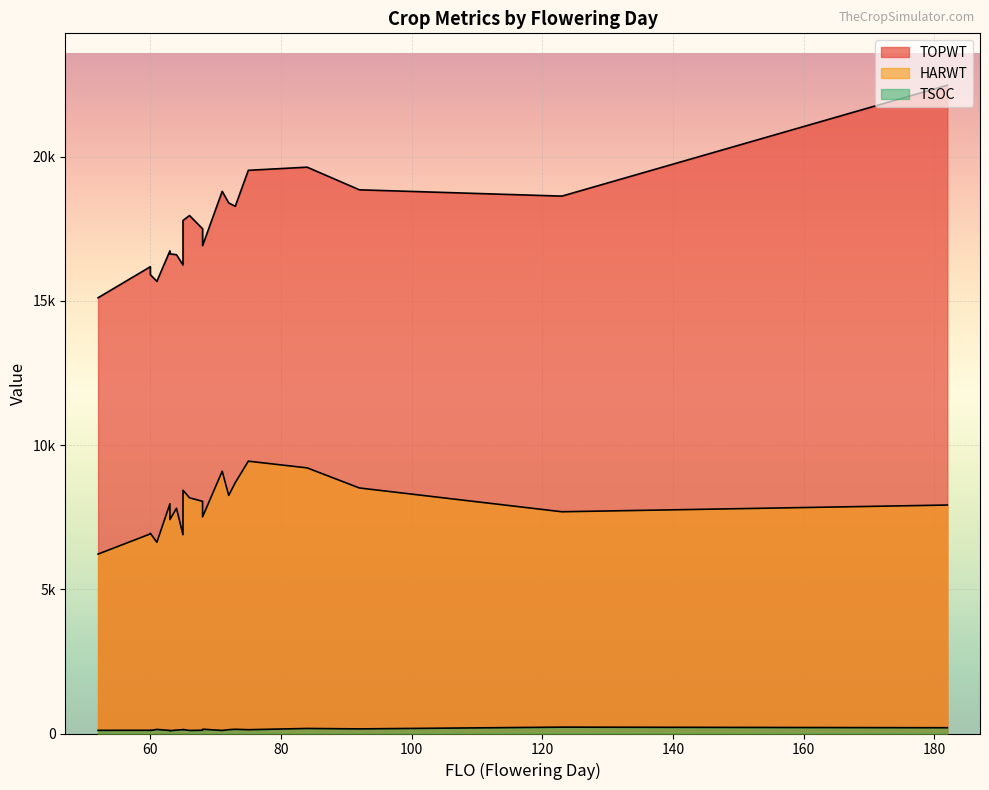

What is the spread (max minus min) of values at 92?

18695